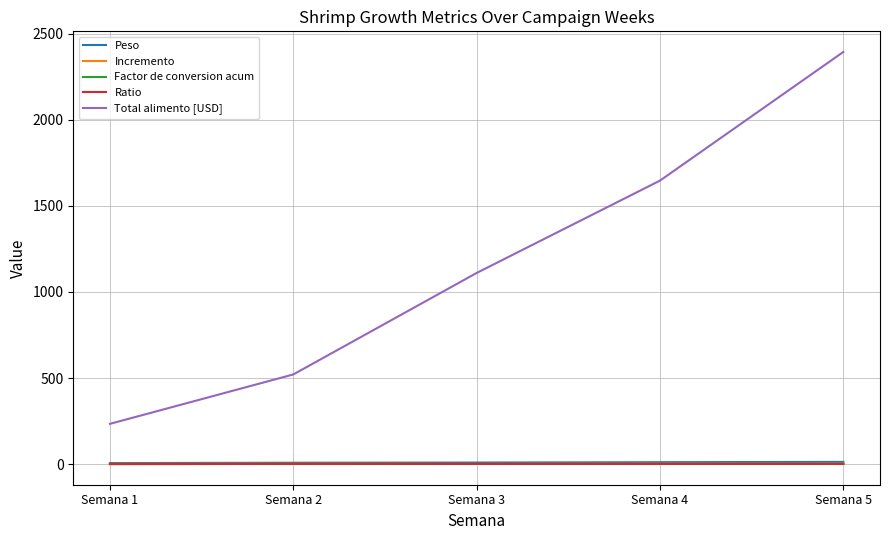

Count the number of data series in this chart.

5